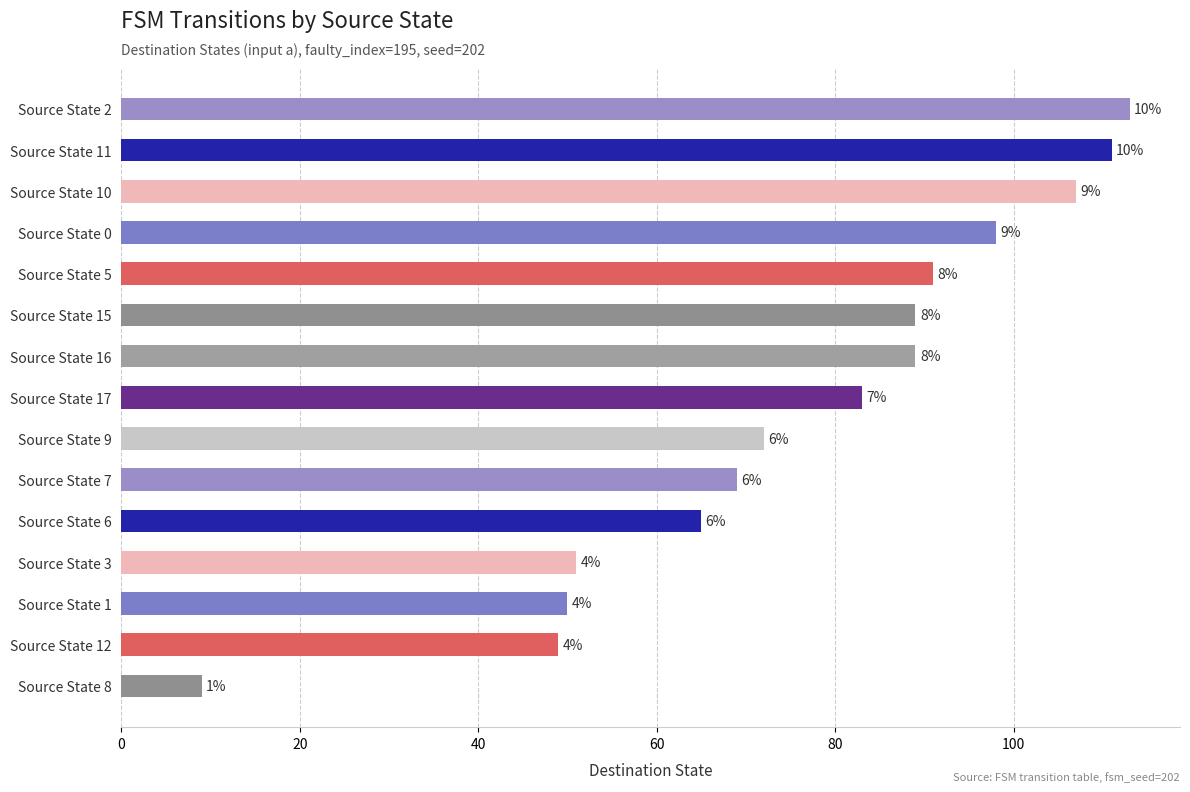

How many bars are there in total?

15